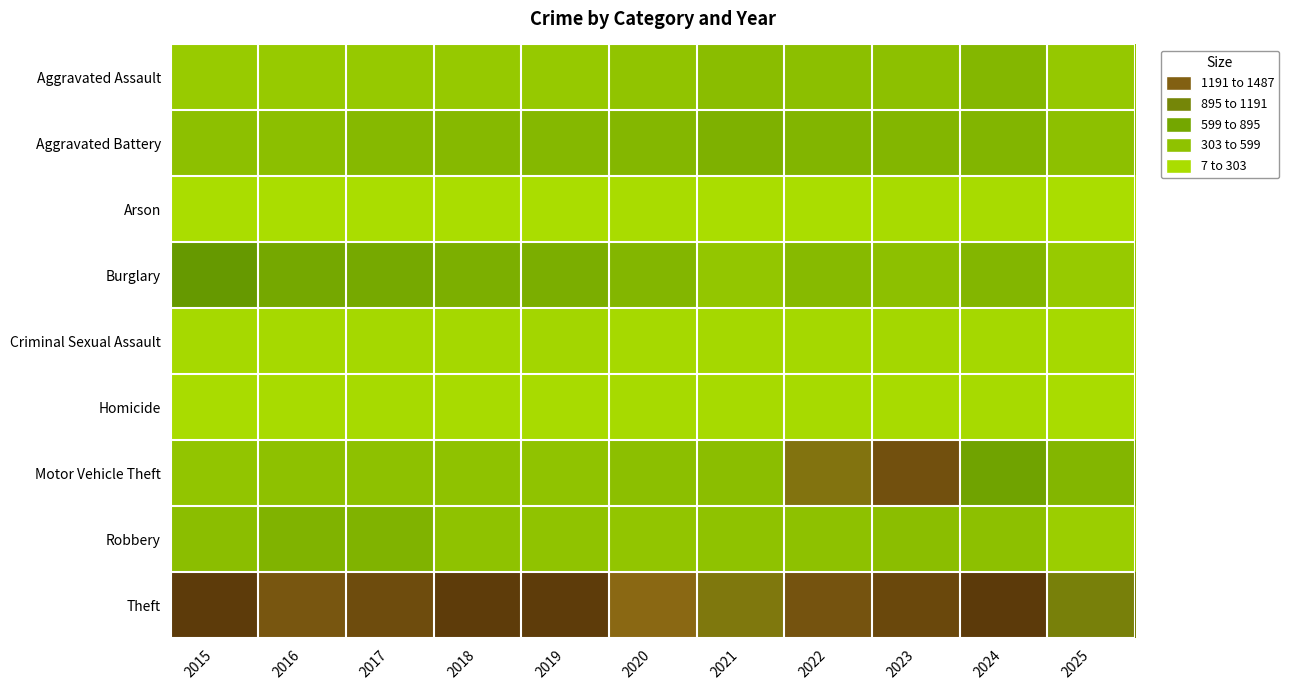

Which series has the largest total across all categories?

Theft